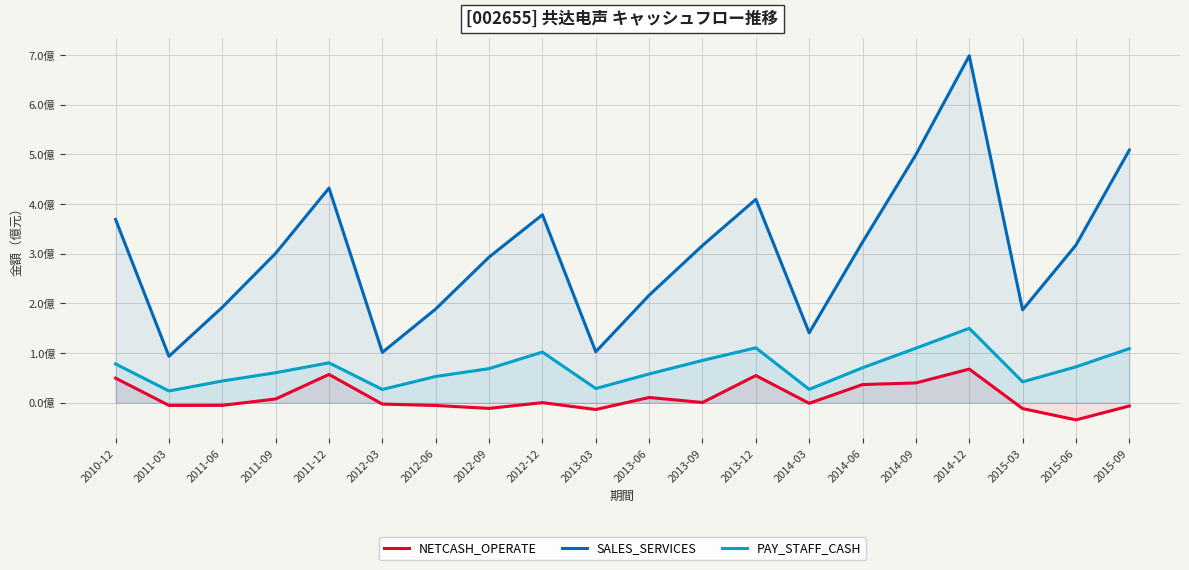

Is the value of SALES_SERVICES at 2011-12 greater than the value of NETCASH_OPERATE at 2010-12?

Yes